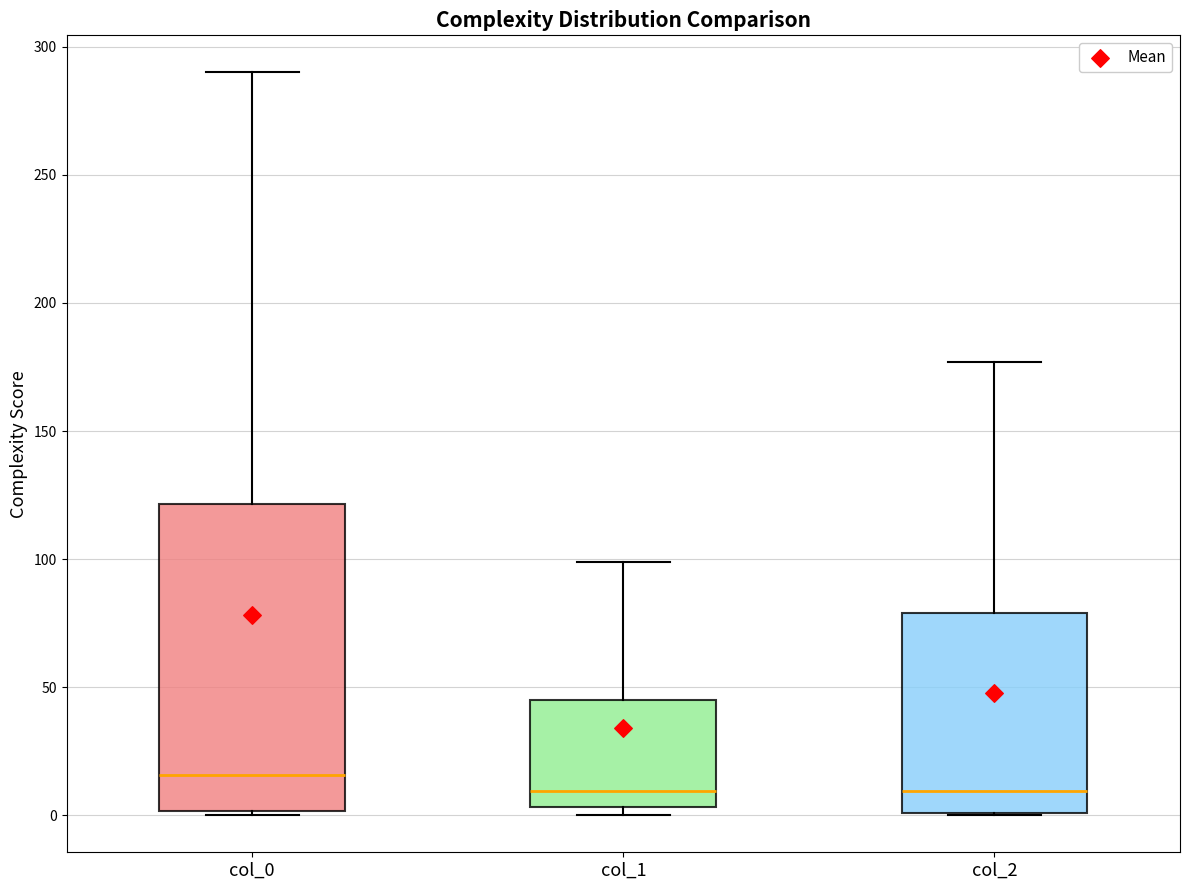

Which box is the tallest, from its lower edge to its upper edge?

col_0